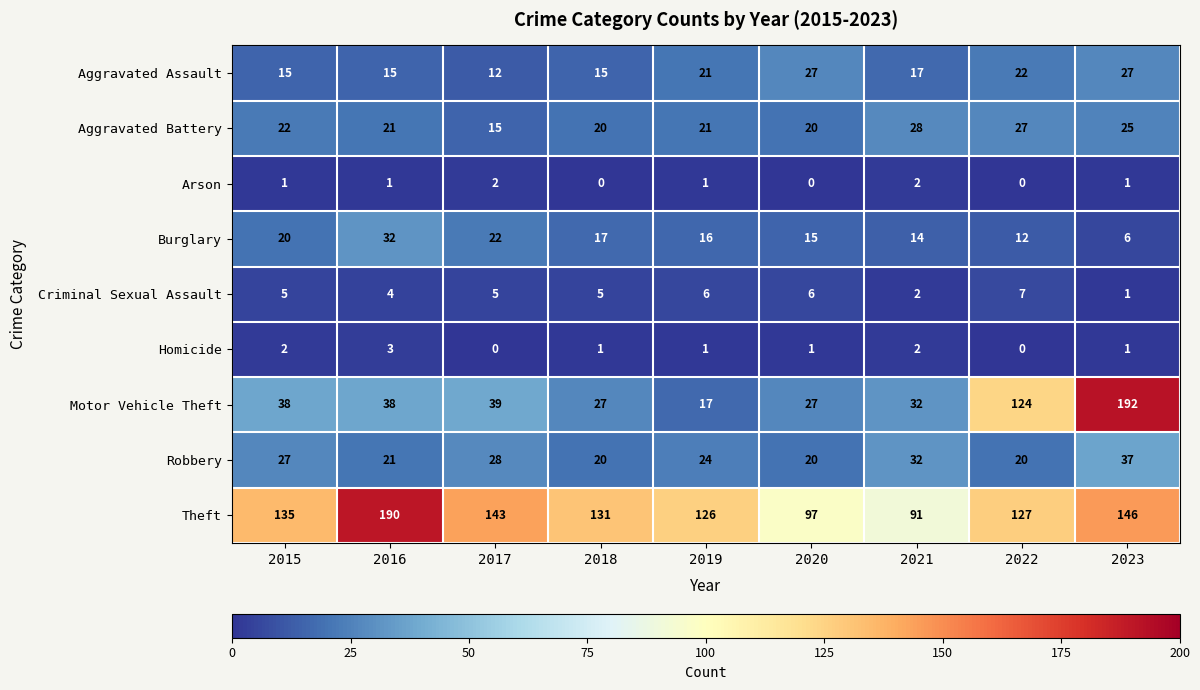

At which label does Theft first exceed 131?

2015